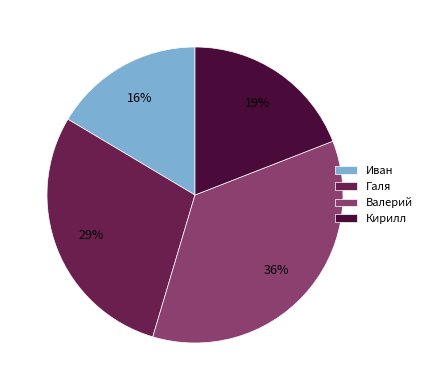

To the nearest percent, what is the difference between the Галя and Кирилл slice percentages?

10%